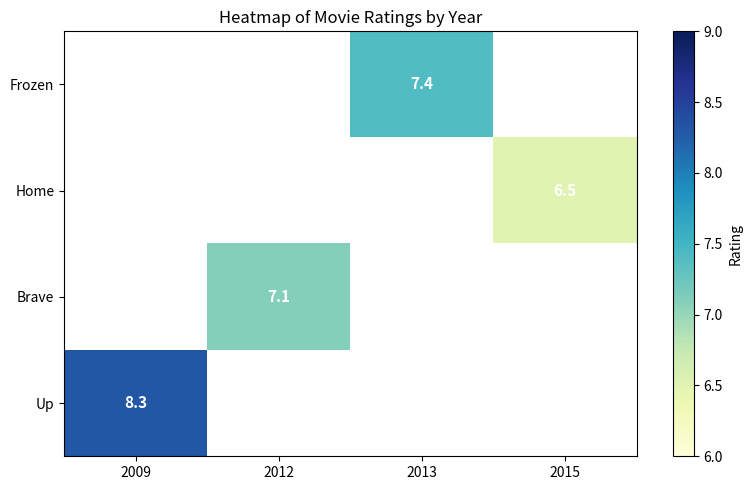

Is the value of Home at 2009 greater than the value of Brave at 2013?

No